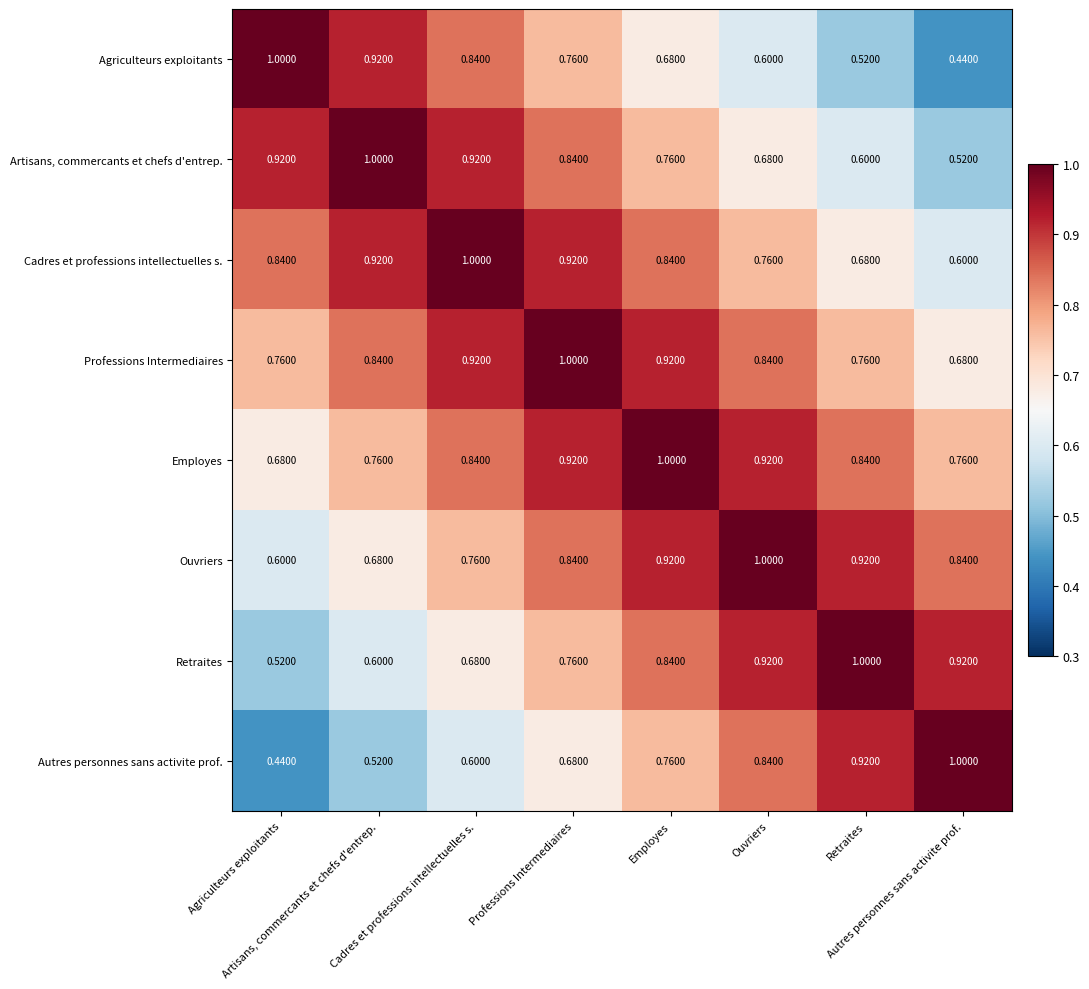

Reading left to right, list all the values displayed in this chart.

Agriculteurs exploitants: Agriculteurs exploitants=1.0	Artisans, commercants et chefs d'entrep.=0.9	Cadres et professions intellectuelles s.=0.8	Professions Intermediaires=0.8	Employes=0.7	Ouvriers=0.6	Retraites=0.5	Autres personnes sans activite prof.=0.4
Artisans, commercants et chefs d'entrep.: Agriculteurs exploitants=0.9	Artisans, commercants et chefs d'entrep.=1.0	Cadres et professions intellectuelles s.=0.9	Professions Intermediaires=0.8	Employes=0.8	Ouvriers=0.7	Retraites=0.6	Autres personnes sans activite prof.=0.5
Cadres et professions intellectuelles s.: Agriculteurs exploitants=0.8	Artisans, commercants et chefs d'entrep.=0.9	Cadres et professions intellectuelles s.=1.0	Professions Intermediaires=0.9	Employes=0.8	Ouvriers=0.8	Retraites=0.7	Autres personnes sans activite prof.=0.6
Professions Intermediaires: Agriculteurs exploitants=0.8	Artisans, commercants et chefs d'entrep.=0.8	Cadres et professions intellectuelles s.=0.9	Professions Intermediaires=1.0	Employes=0.9	Ouvriers=0.8	Retraites=0.8	Autres personnes sans activite prof.=0.7
Employes: Agriculteurs exploitants=0.7	Artisans, commercants et chefs d'entrep.=0.8	Cadres et professions intellectuelles s.=0.8	Professions Intermediaires=0.9	Employes=1.0	Ouvriers=0.9	Retraites=0.8	Autres personnes sans activite prof.=0.8
Ouvriers: Agriculteurs exploitants=0.6	Artisans, commercants et chefs d'entrep.=0.7	Cadres et professions intellectuelles s.=0.8	Professions Intermediaires=0.8	Employes=0.9	Ouvriers=1.0	Retraites=0.9	Autres personnes sans activite prof.=0.8
Retraites: Agriculteurs exploitants=0.5	Artisans, commercants et chefs d'entrep.=0.6	Cadres et professions intellectuelles s.=0.7	Professions Intermediaires=0.8	Employes=0.8	Ouvriers=0.9	Retraites=1.0	Autres personnes sans activite prof.=0.9
Autres personnes sans activite prof.: Agriculteurs exploitants=0.4	Artisans, commercants et chefs d'entrep.=0.5	Cadres et professions intellectuelles s.=0.6	Professions Intermediaires=0.7	Employes=0.8	Ouvriers=0.8	Retraites=0.9	Autres personnes sans activite prof.=1.0